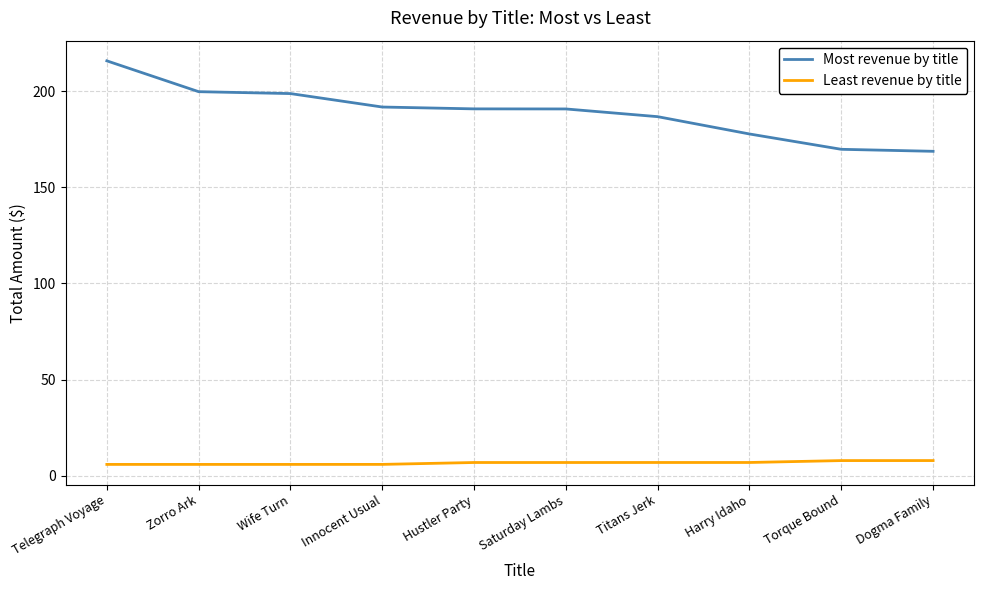

True or false: Most revenue by title and Least revenue by title cross at least once.

False